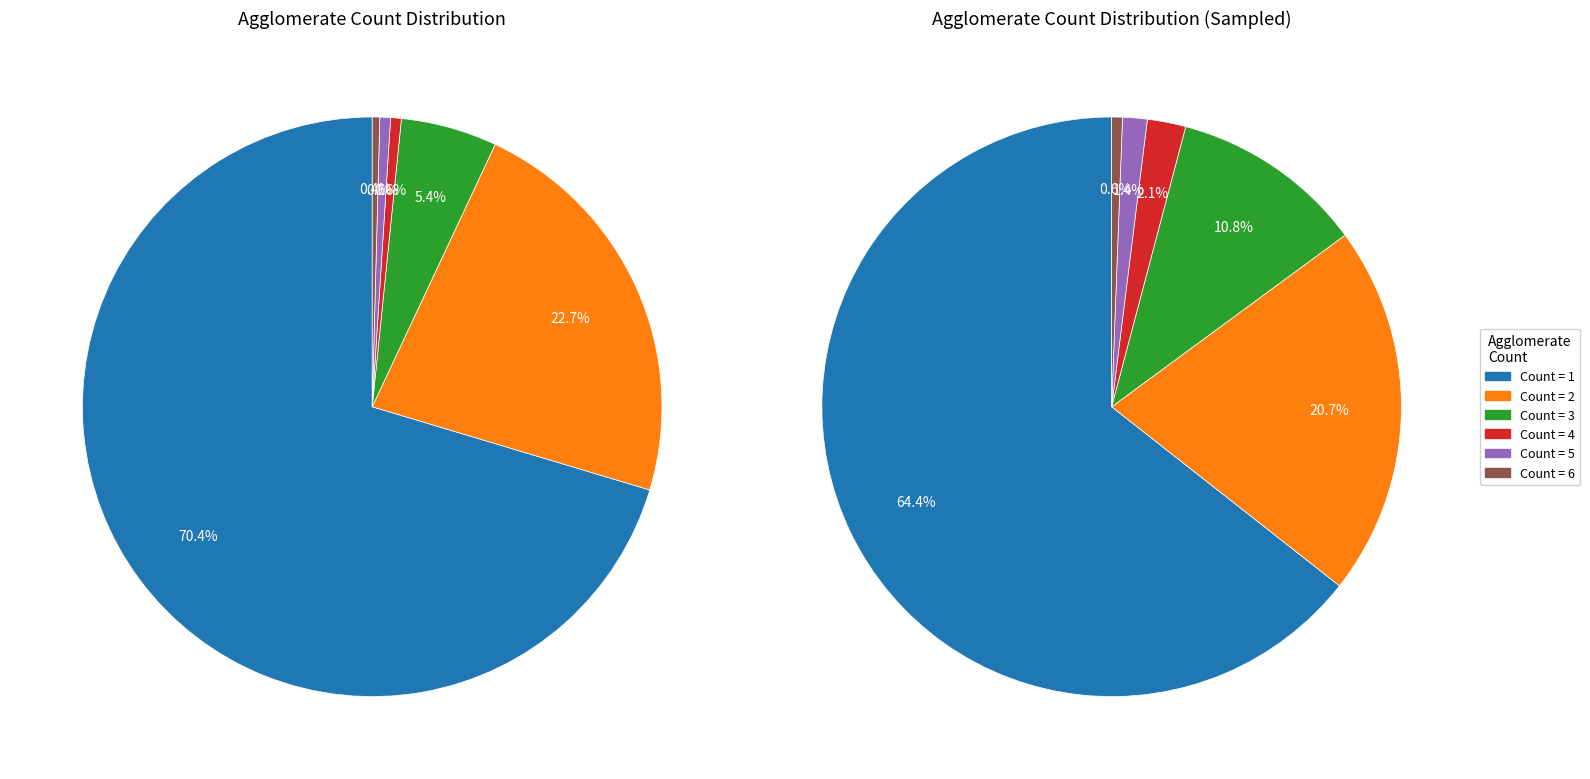

Approximately how many times larger is the value at agglomerate_count_6 compared to agglomerate_count_3?

0.1